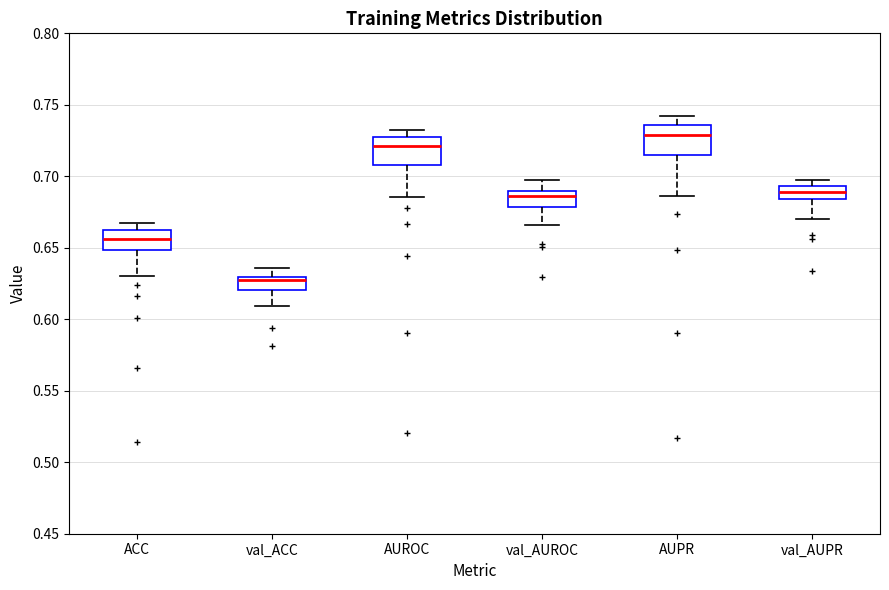

Where does the upper whisker of the box for AUPR end on the y-axis? The values are not printed on the chart, so give them approximately, as read against the axis.

0.740